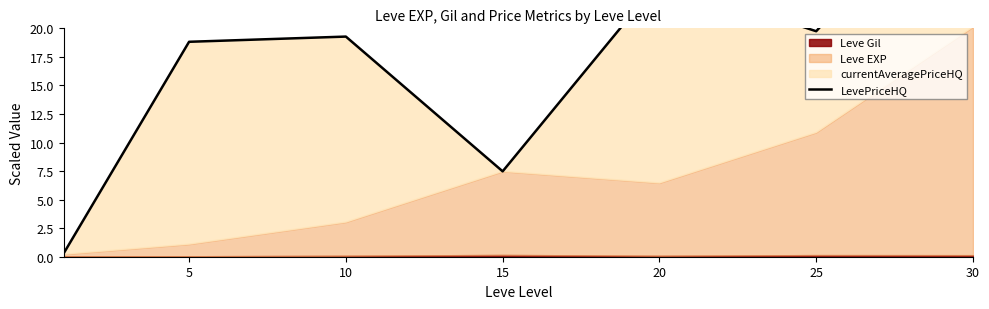

At which label is the value closest to 17?

5